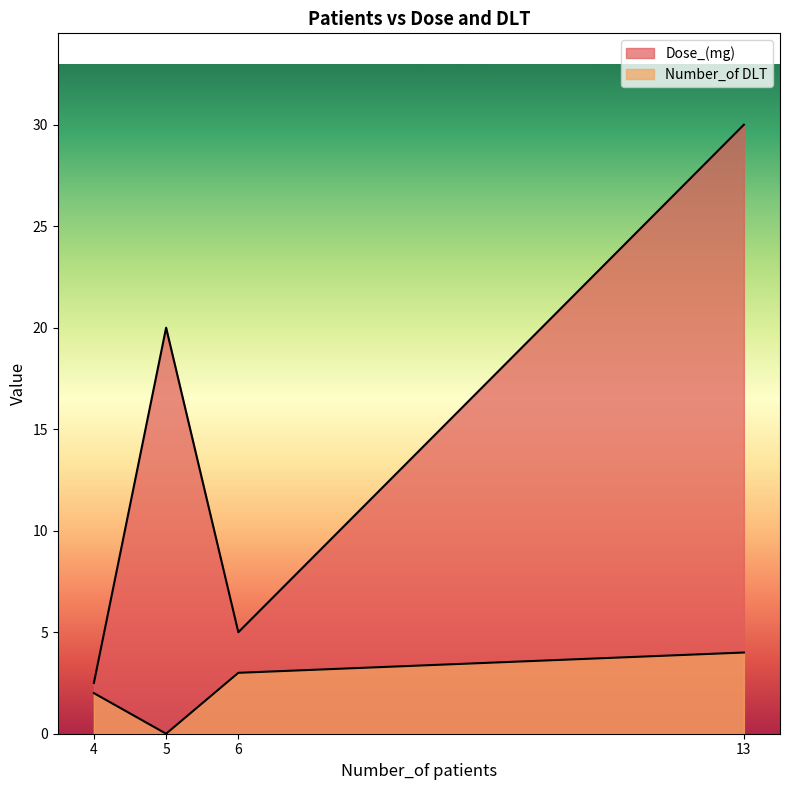

Which series has the largest total across all categories?

Dose_(mg)